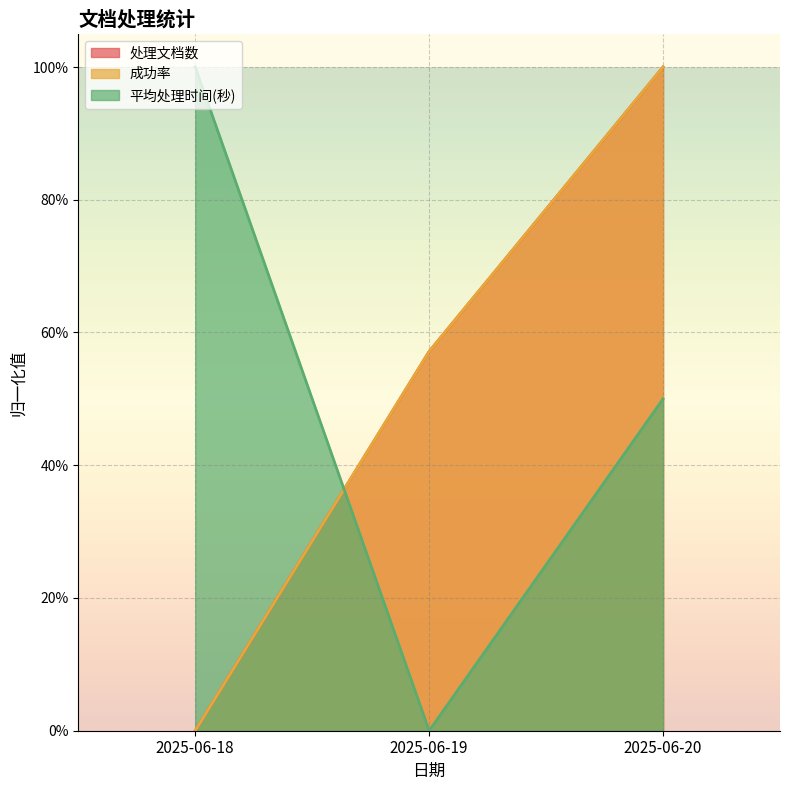

Between 2025-06-18 and 2025-06-19, which series saw the biggest shift?

平均处理时间(秒)